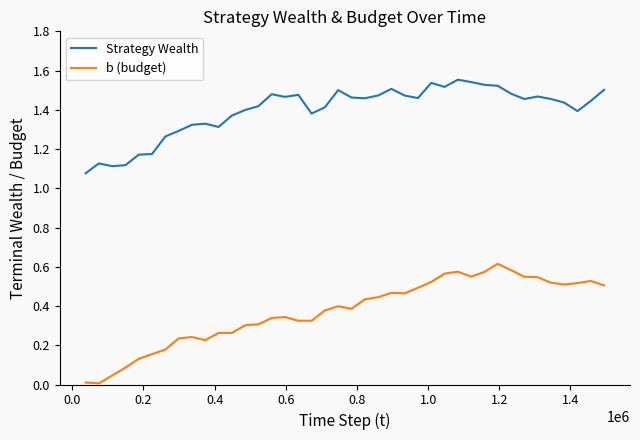

Does the chart display data point markers on the line(s)?

No